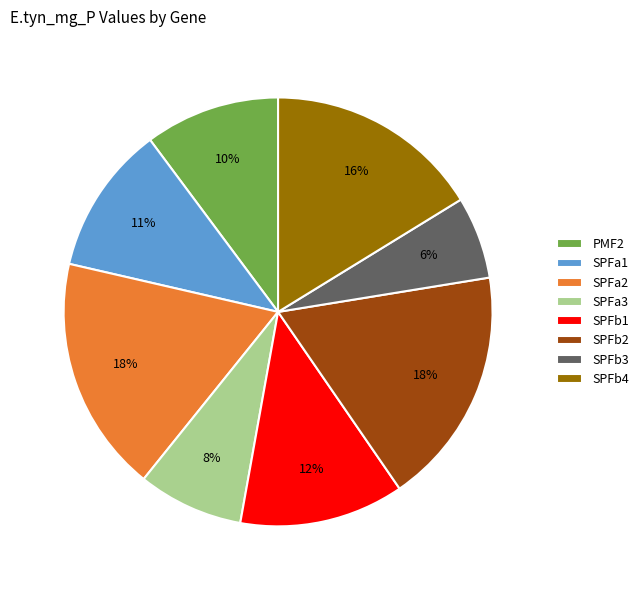

To the nearest percent, what is the combined percentage of SPFa2 and PMF2?

28%